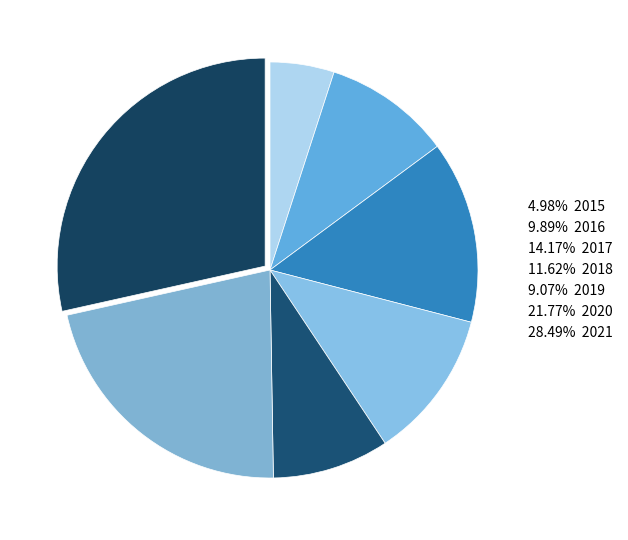

Count the number of slices in the pie.

7